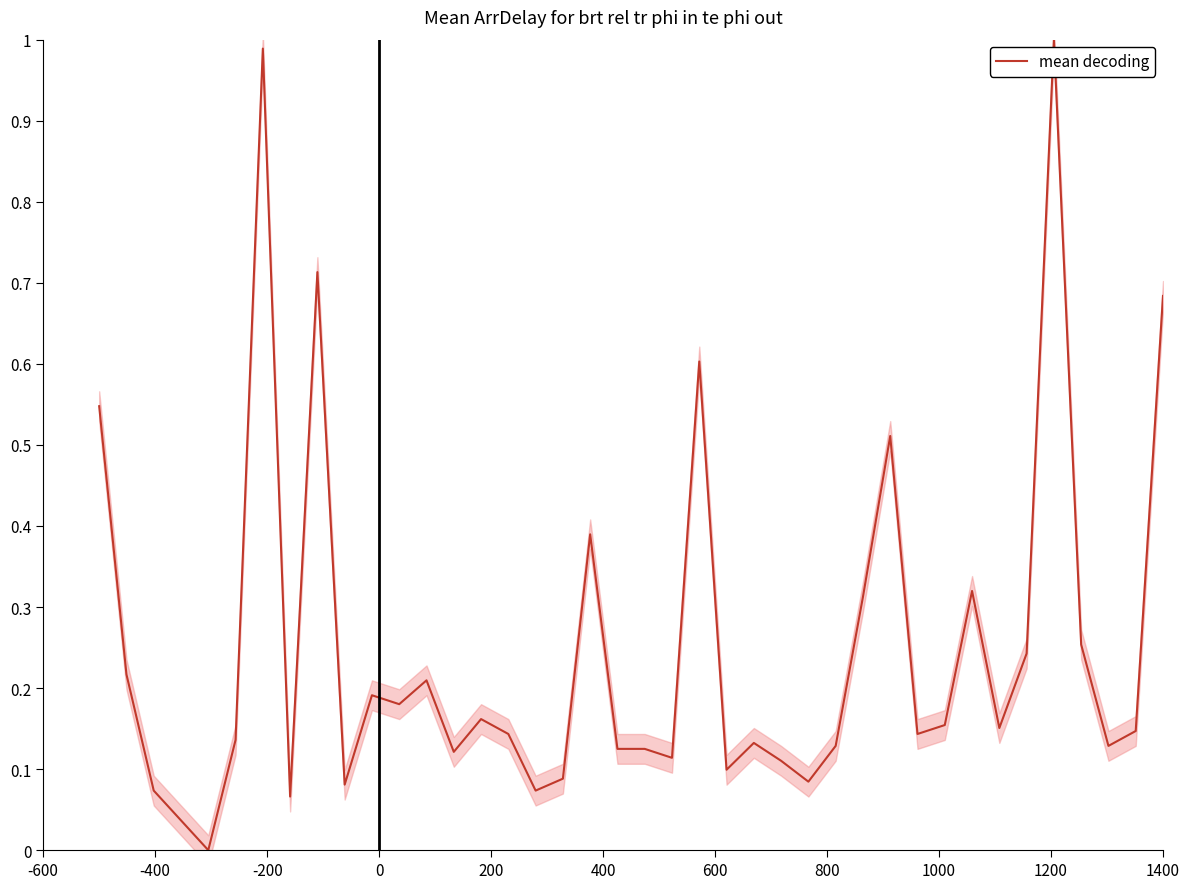

Does the chart have visible grid lines?

No